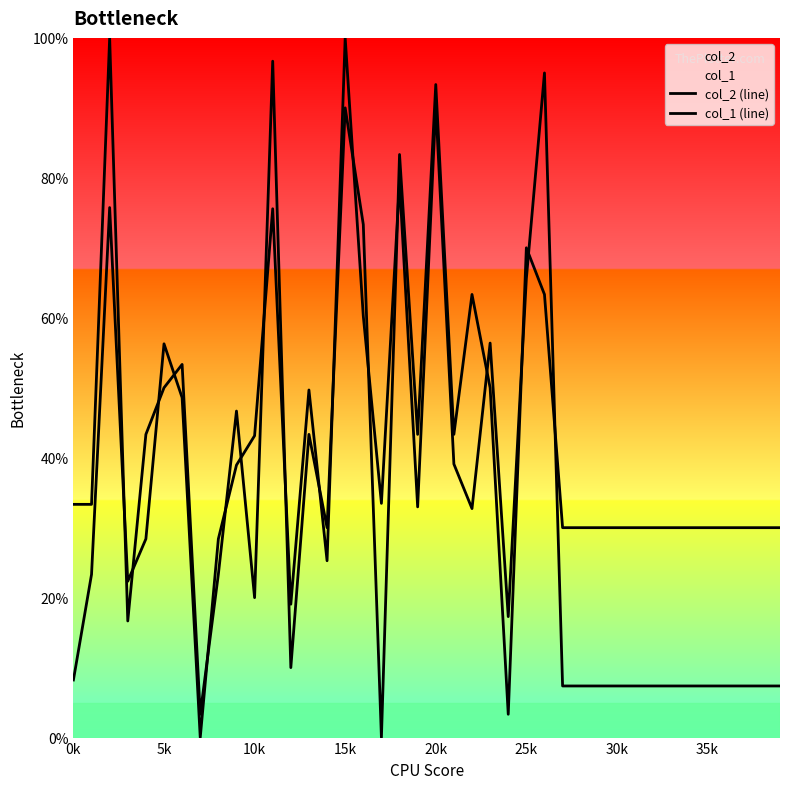

Reading left to right, what are all the values shown in this chart?

col_2 (line): 8.2	23.3	75.7	22.3	28.4	56.3	48.6	0.0	28.4	38.9	43.1	75.6	19.1	49.7	25.3	100.0	60.2	33.5	79.4	33.0	90.4	39.1	32.7	56.4	17.3	65.6	95.0	7.4	7.4	7.4	7.4	7.4	7.4	7.4	7.4	7.4	7.4	7.4	7.4	7.4
col_1 (line): 33.3	33.3	100.0	16.7	43.3	50.0	53.3	3.3	23.3	46.7	20.0	96.7	10.0	43.3	30.0	90.0	73.3	0.0	83.3	43.3	93.3	43.3	63.3	50.0	3.3	70.0	63.3	30.0	30.0	30.0	30.0	30.0	30.0	30.0	30.0	30.0	30.0	30.0	30.0	30.0